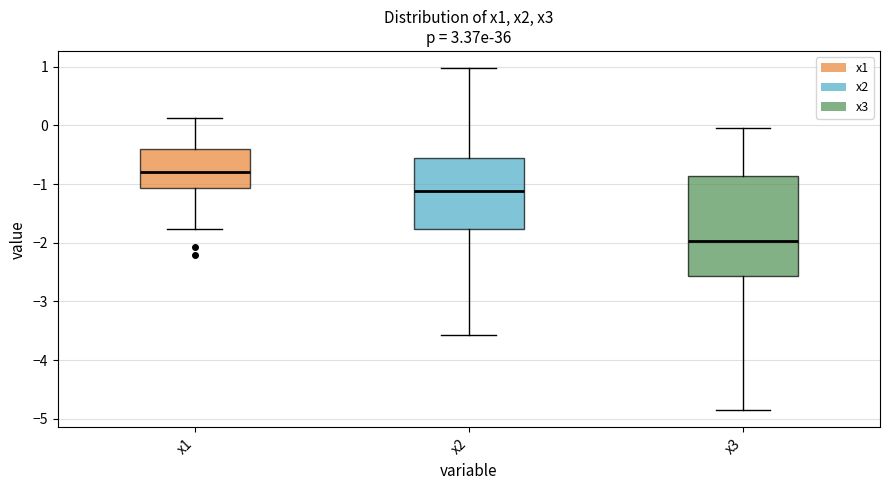

Comparing the boxes themselves (not the whiskers), which one is the tallest?

x3